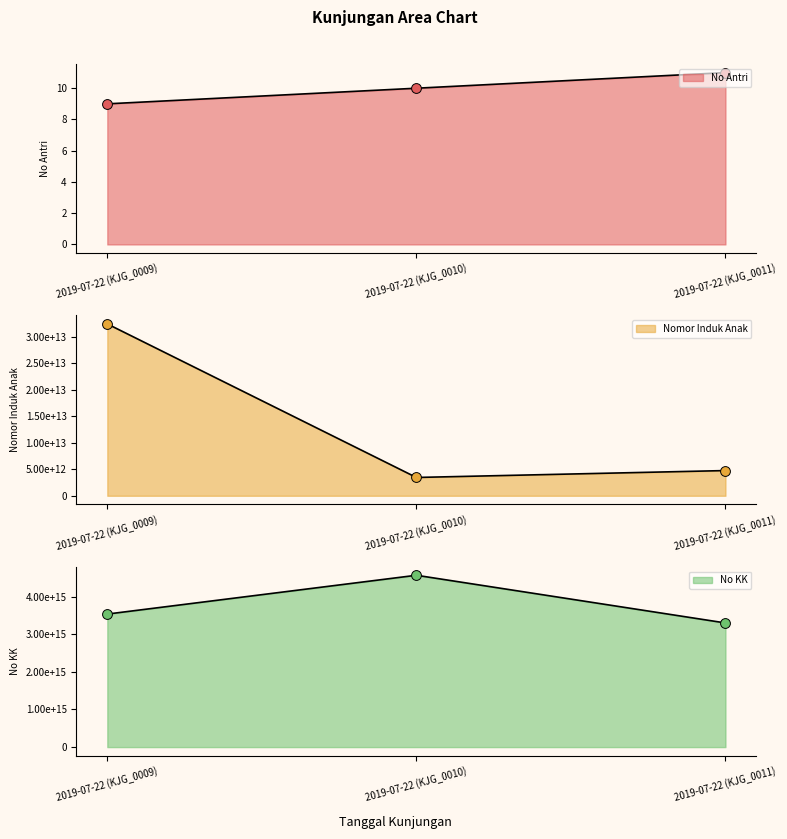

What is the total value across all series at 2019-07-22 (KJG_0011)?

3303231333133344